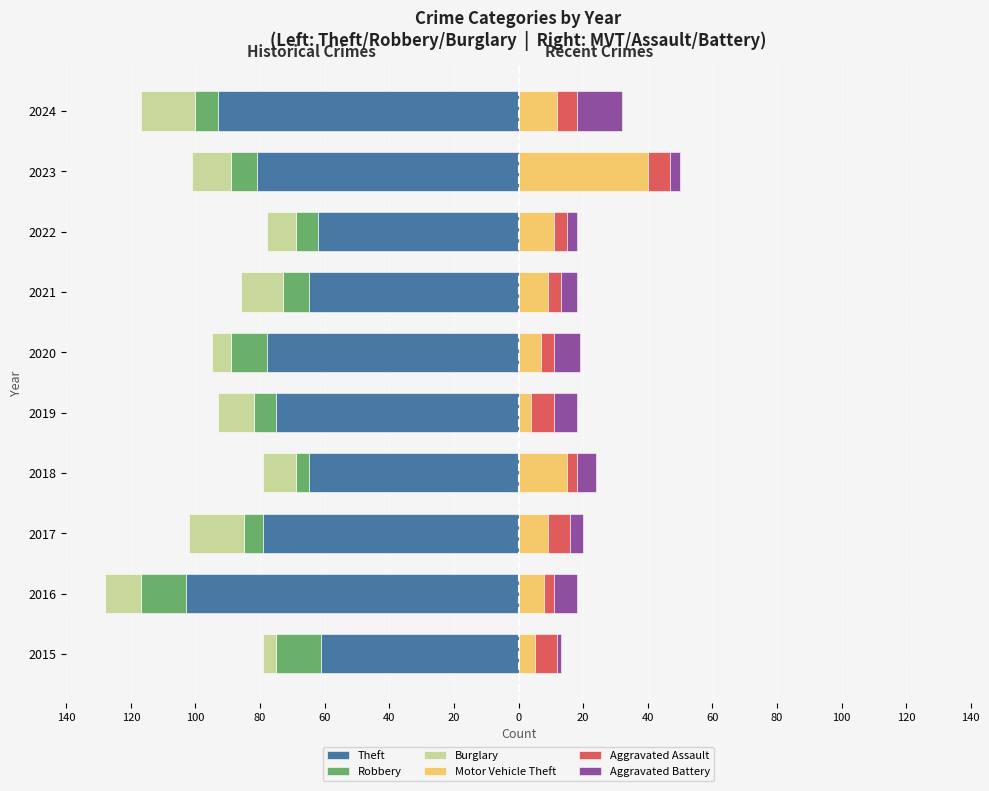

What is the difference between the maximum and minimum values in the Aggravated Battery series?

13